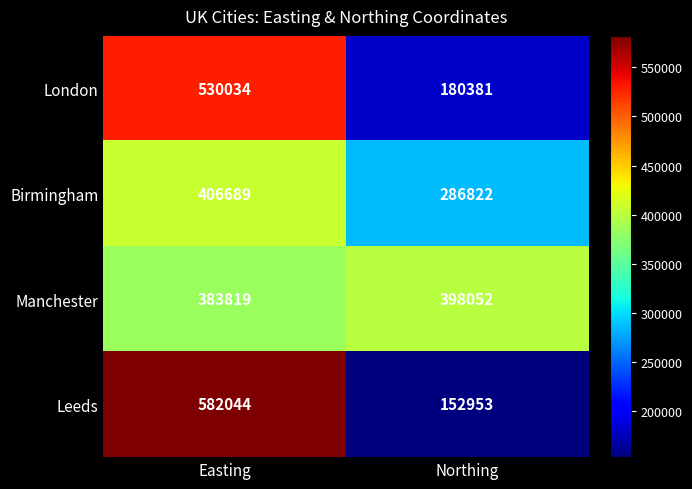

The Leeds series shows 582044 at Easting. True or false?

True